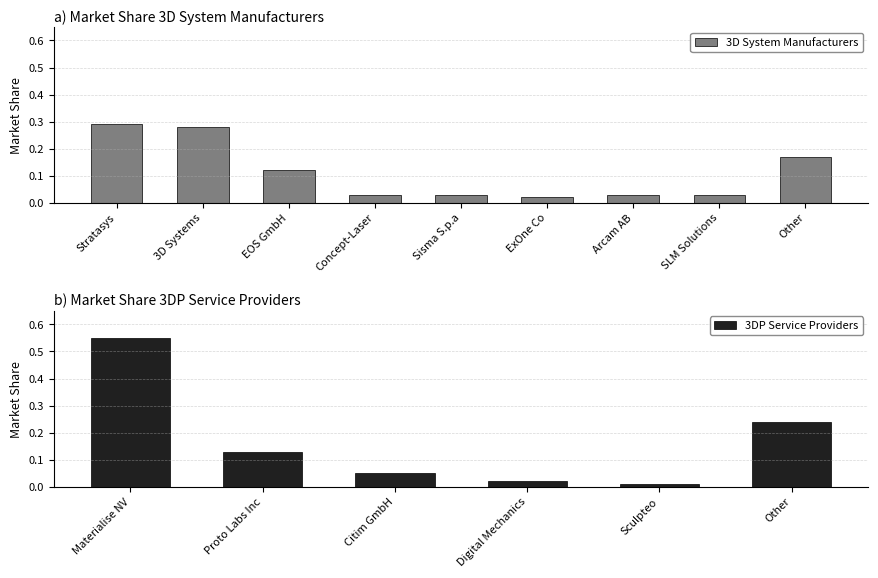

What is the difference between the maximum and minimum values?

0.3